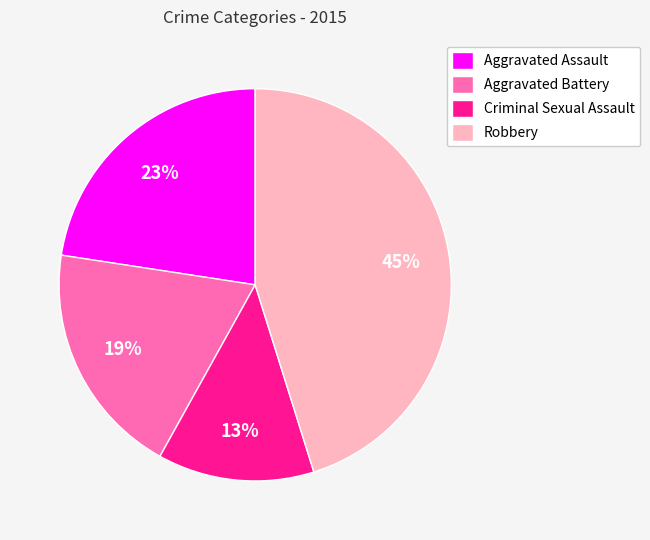

Is there a majority slice in this chart?

No